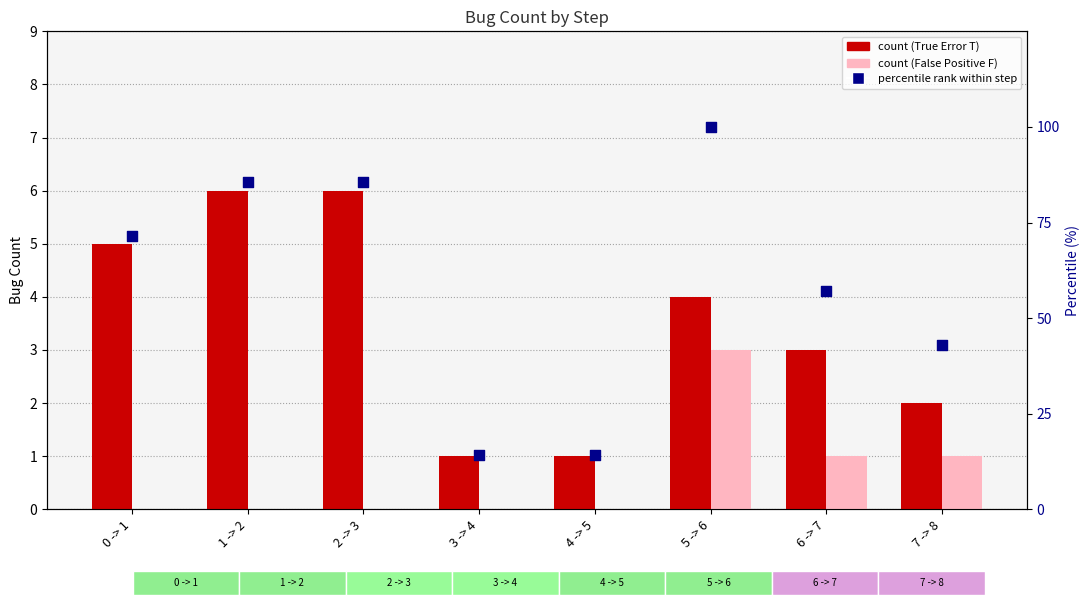

At which category is the sum across all series the highest?

5 -> 6